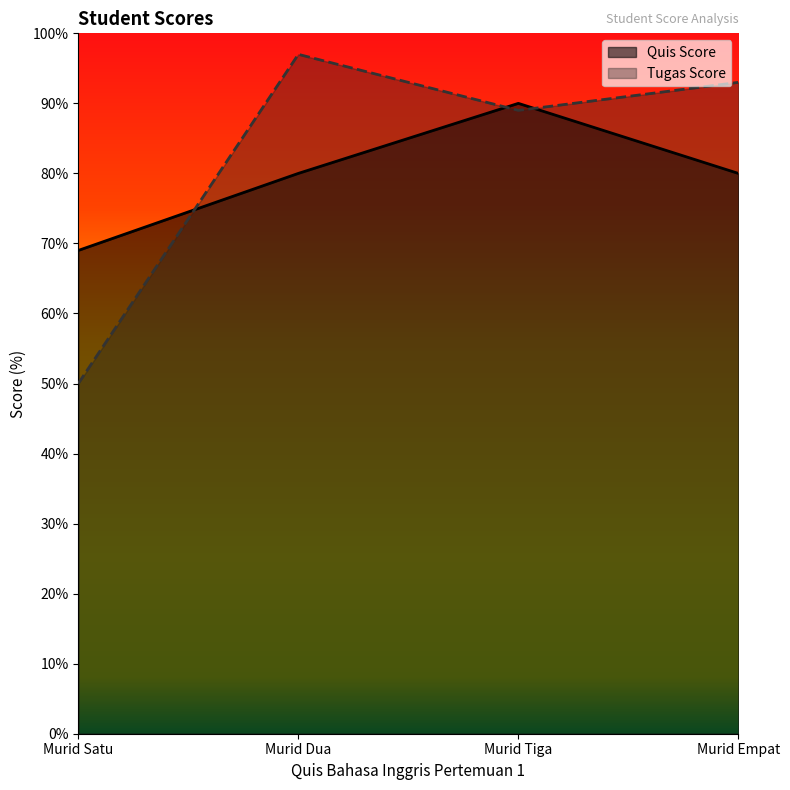

What is the difference between the maximum and minimum values in the Quis Score series?

21